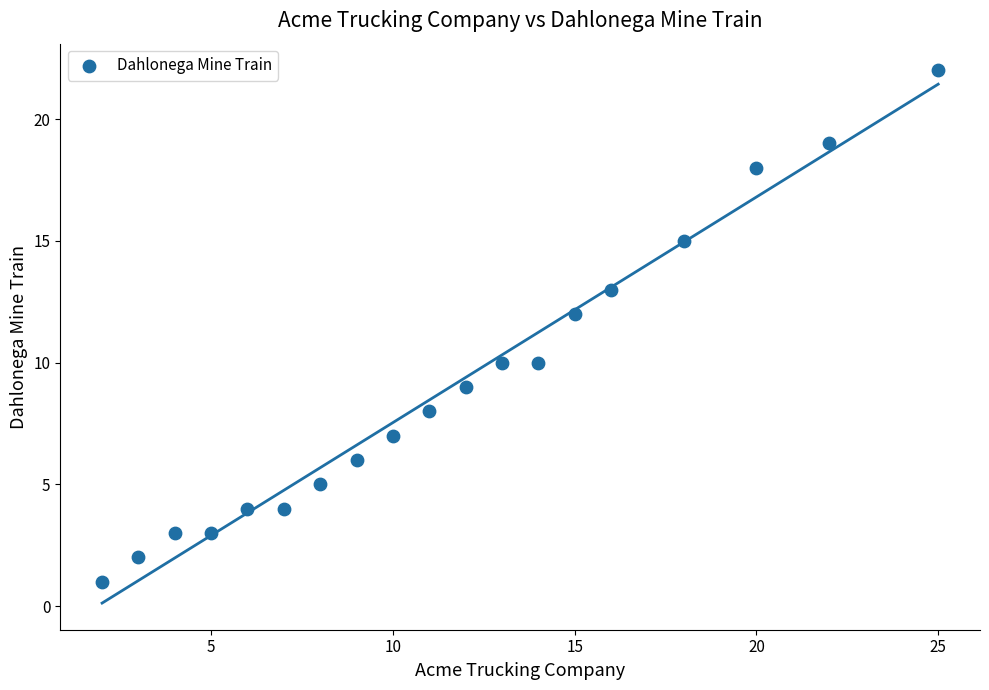

What is the range of X values (max minus min)?

23